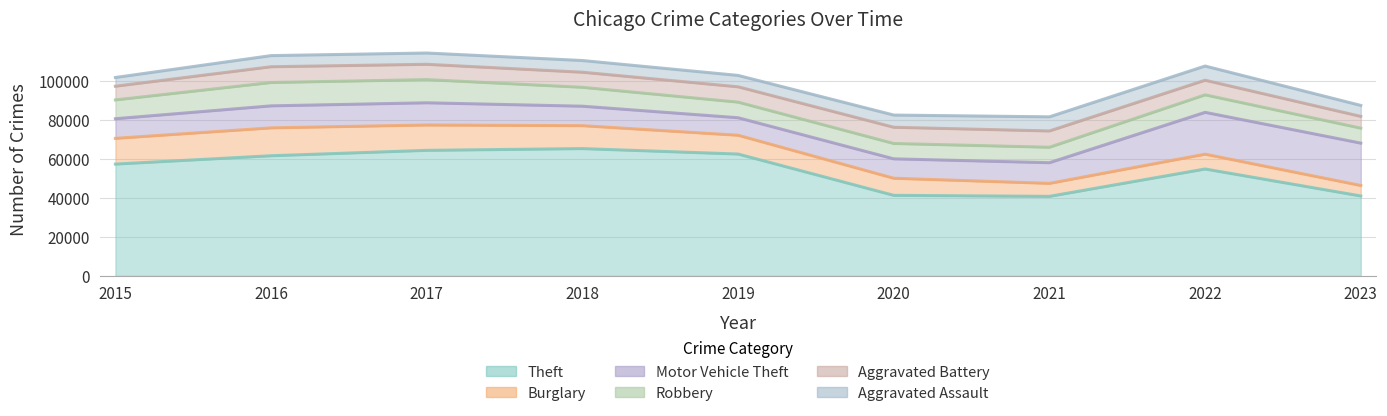

Which series has the largest range (max minus min)?

Theft